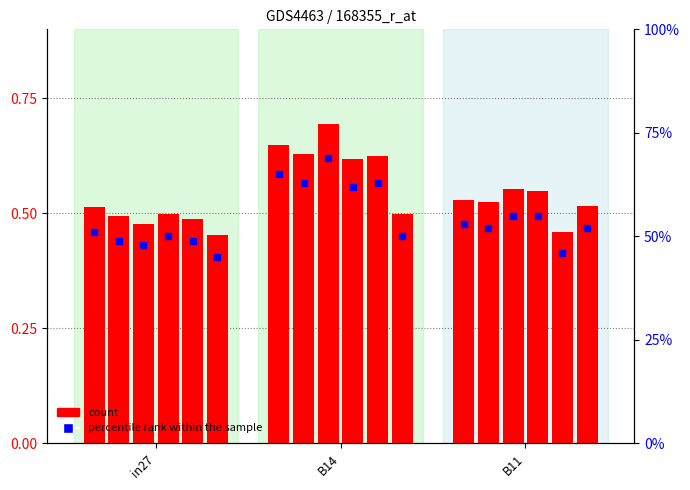

Rank the series at B11 from highest to lowest value.

percentile rank within the sample, count